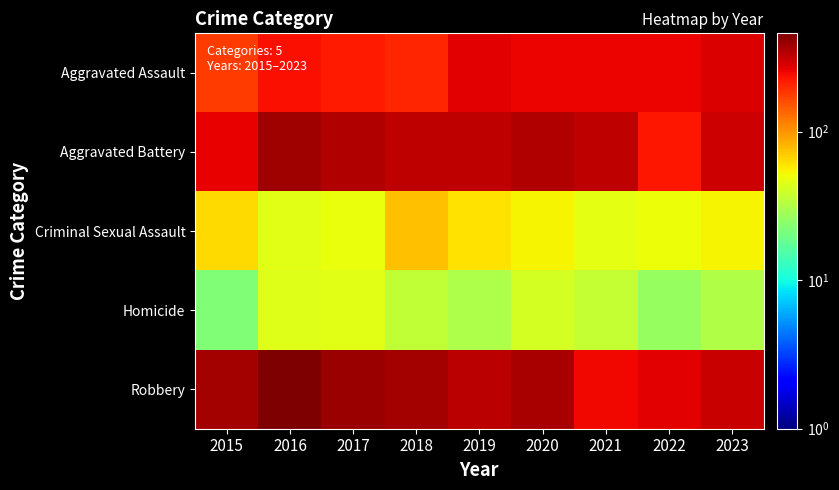

Rank the series by their maximum value, from highest to lowest.

Robbery, Aggravated Battery, Aggravated Assault, Criminal Sexual Assault, Homicide